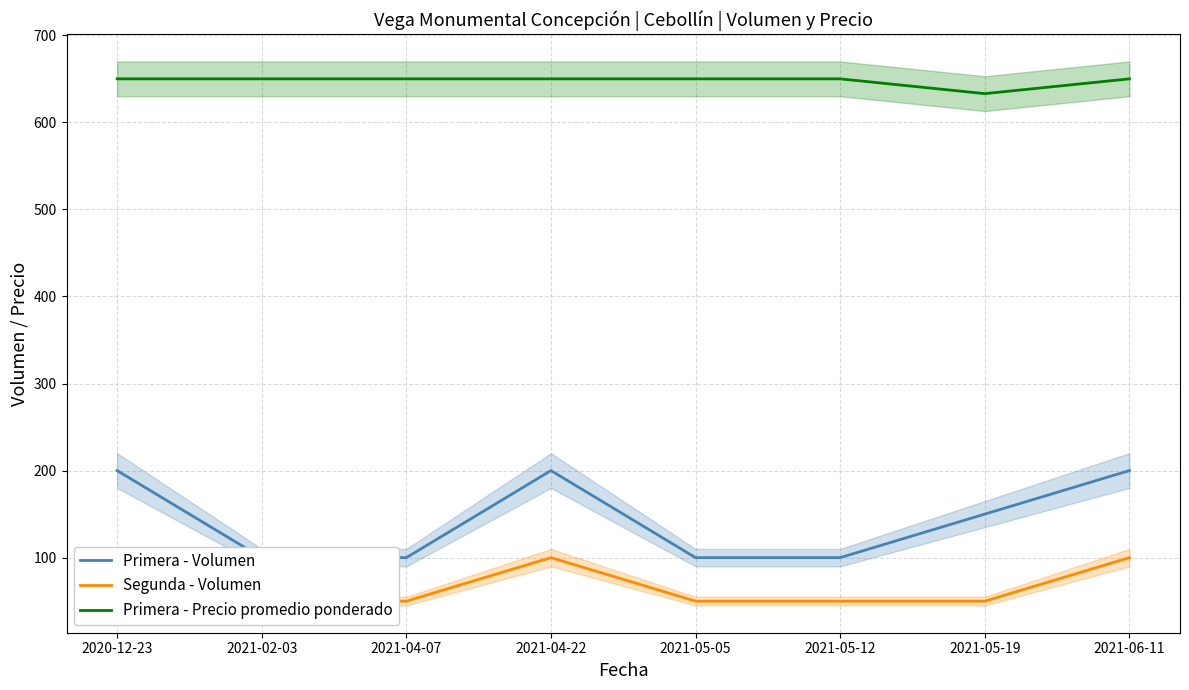

Does the chart have visible grid lines?

Yes